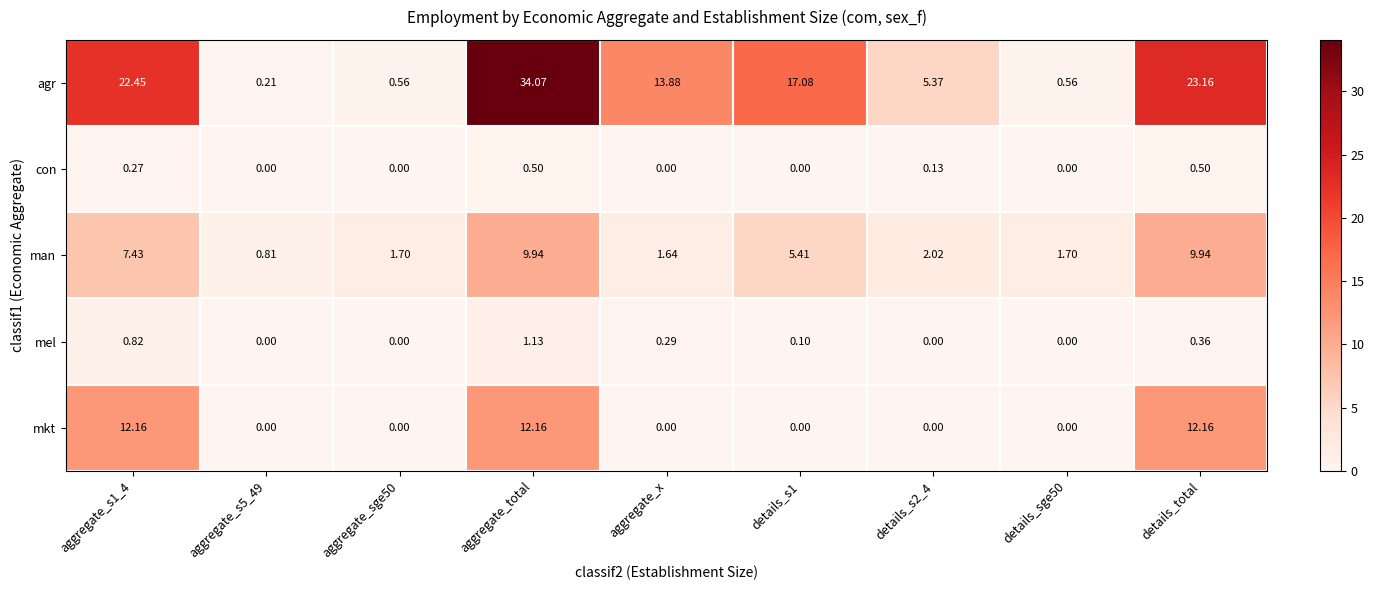

Count the number of categories in the chart.

9